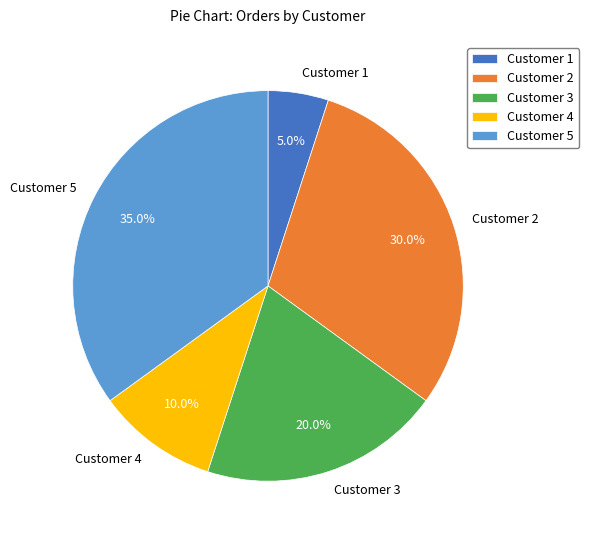

Does Customer 2 account for over 50% of the chart?

No